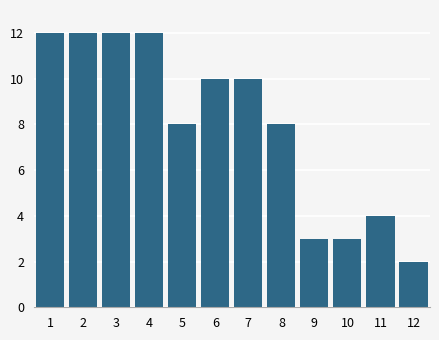

Reading left to right, what are all the values shown in this chart?

12	12	12	12	8	10	10	8	3	3	4	2